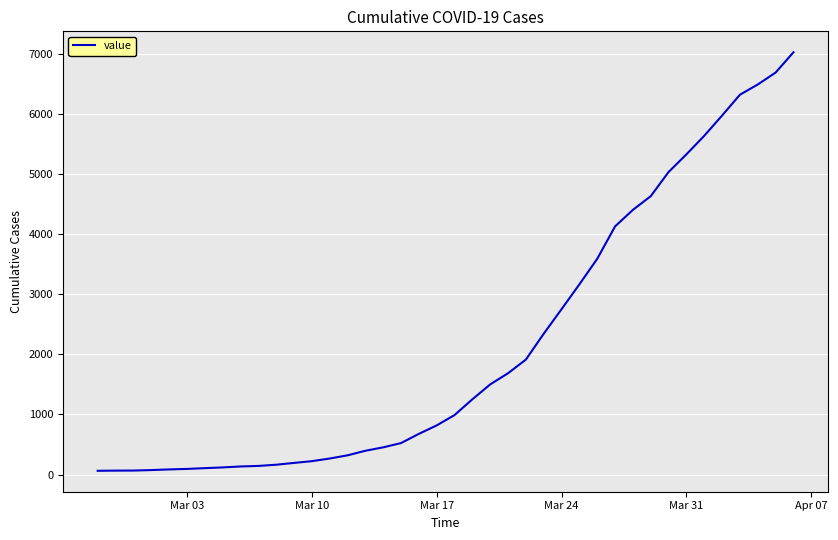

What is the greatest value displayed?

7026